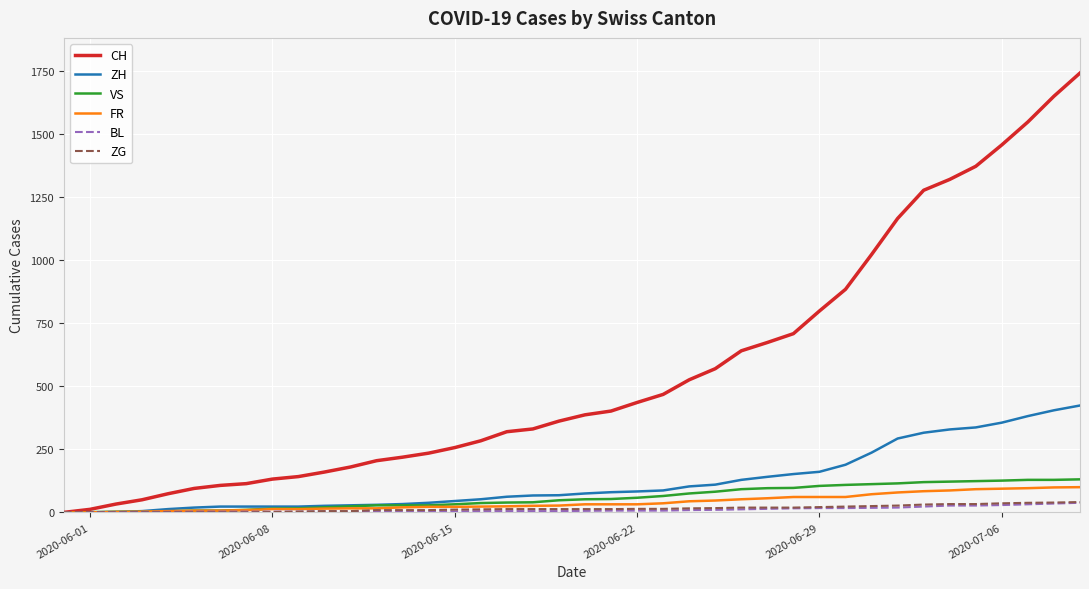

What is the average value of the VS series?

60